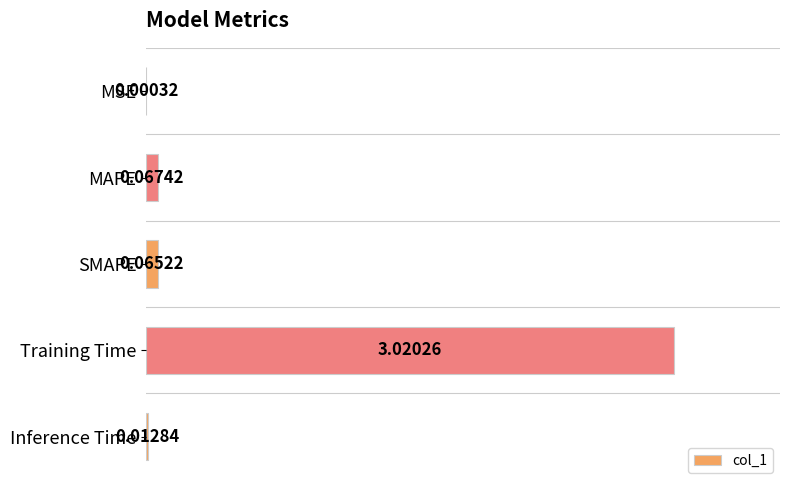

At which label is the value closest to 1?

MAPE